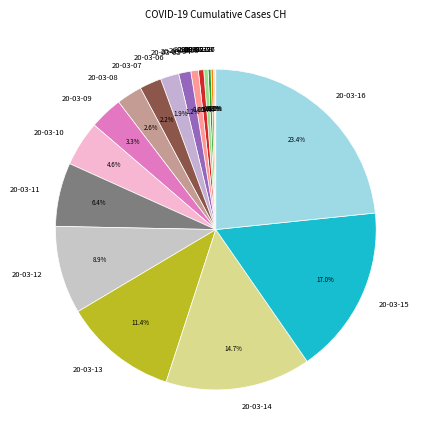

Is there a majority slice in this chart?

No